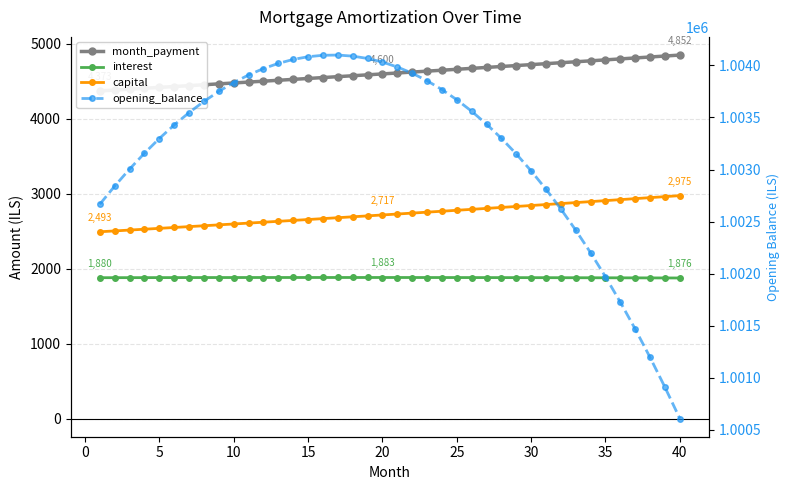

How many lines are shown in the chart?

4